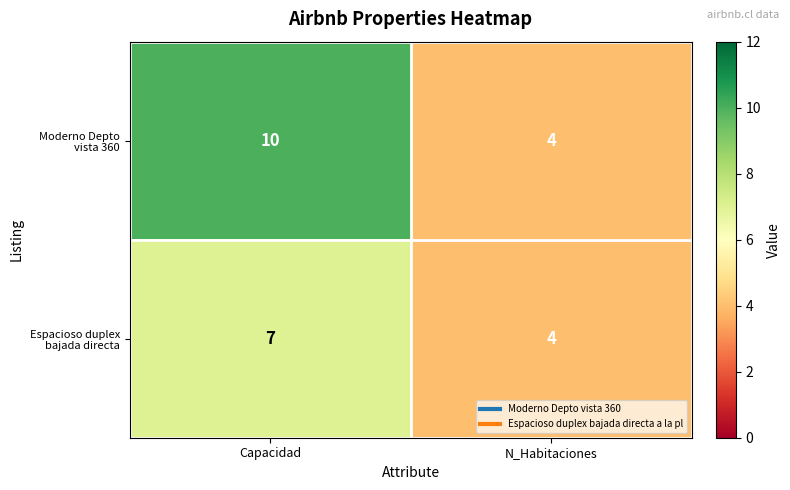

At which category is the sum across all series the highest?

Capacidad